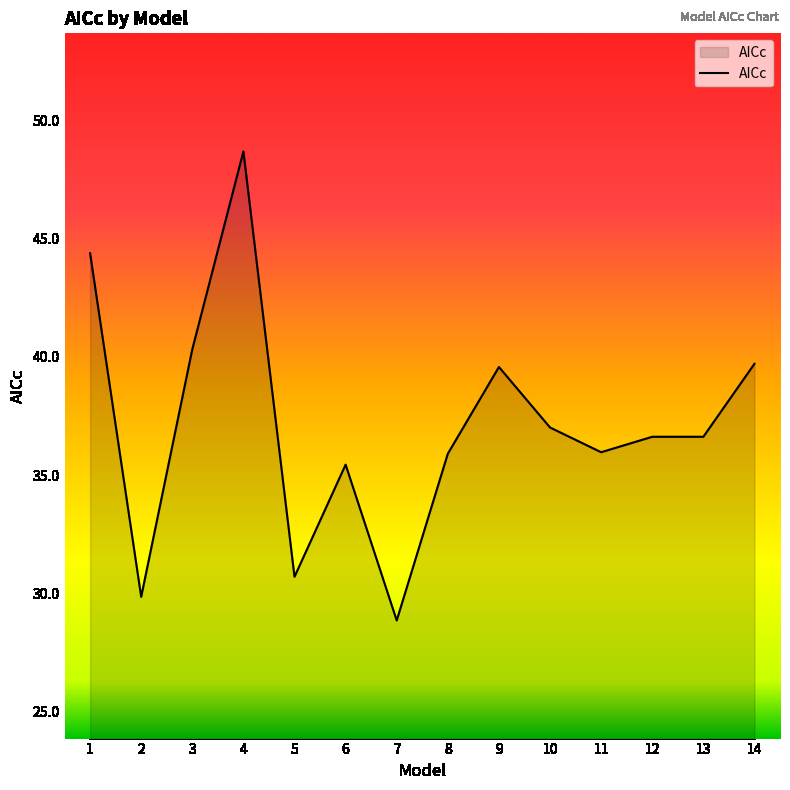

True or false: the data has more than 0 interior local peaks.

True